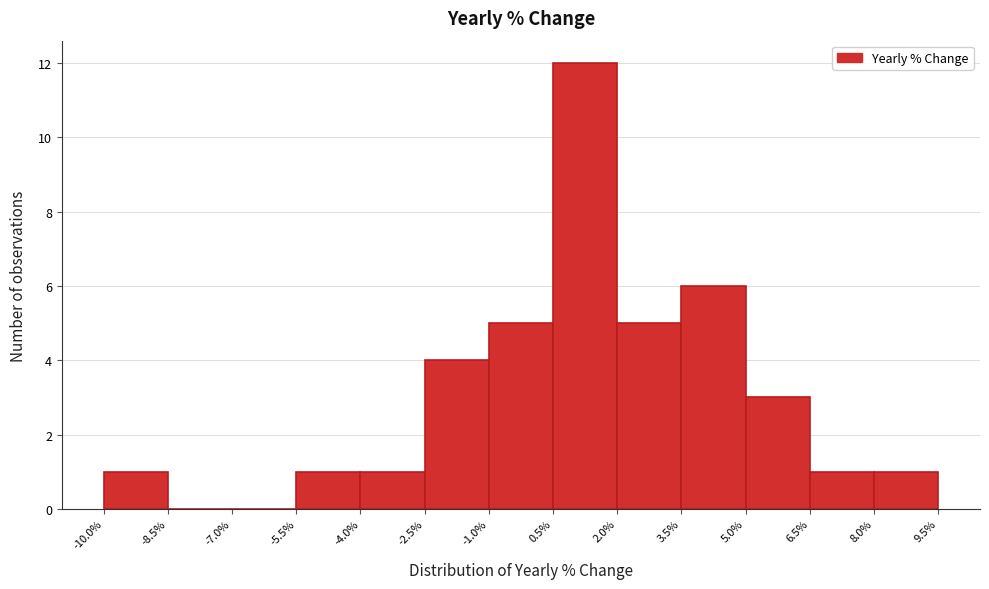

Reading left to right, list every bar in this chart as the range it spans on the x-axis followed by its height. The values are not printed on the chart, so give them approximately, as read against the axis.

-10.0% to -8.5%: 1
-8.5% to -7.0%: 0
-7.0% to -5.5%: 0
-5.5% to -4.0%: 1
-4.0% to -2.5%: 1
-2.5% to -1.0%: 4
-1.0% to 0.5%: 5
0.5% to 2.0%: 12
2.0% to 3.5%: 5
3.5% to 5.0%: 6
5.0% to 6.5%: 3
6.5% to 8.0%: 1
8.0% to 9.5%: 1